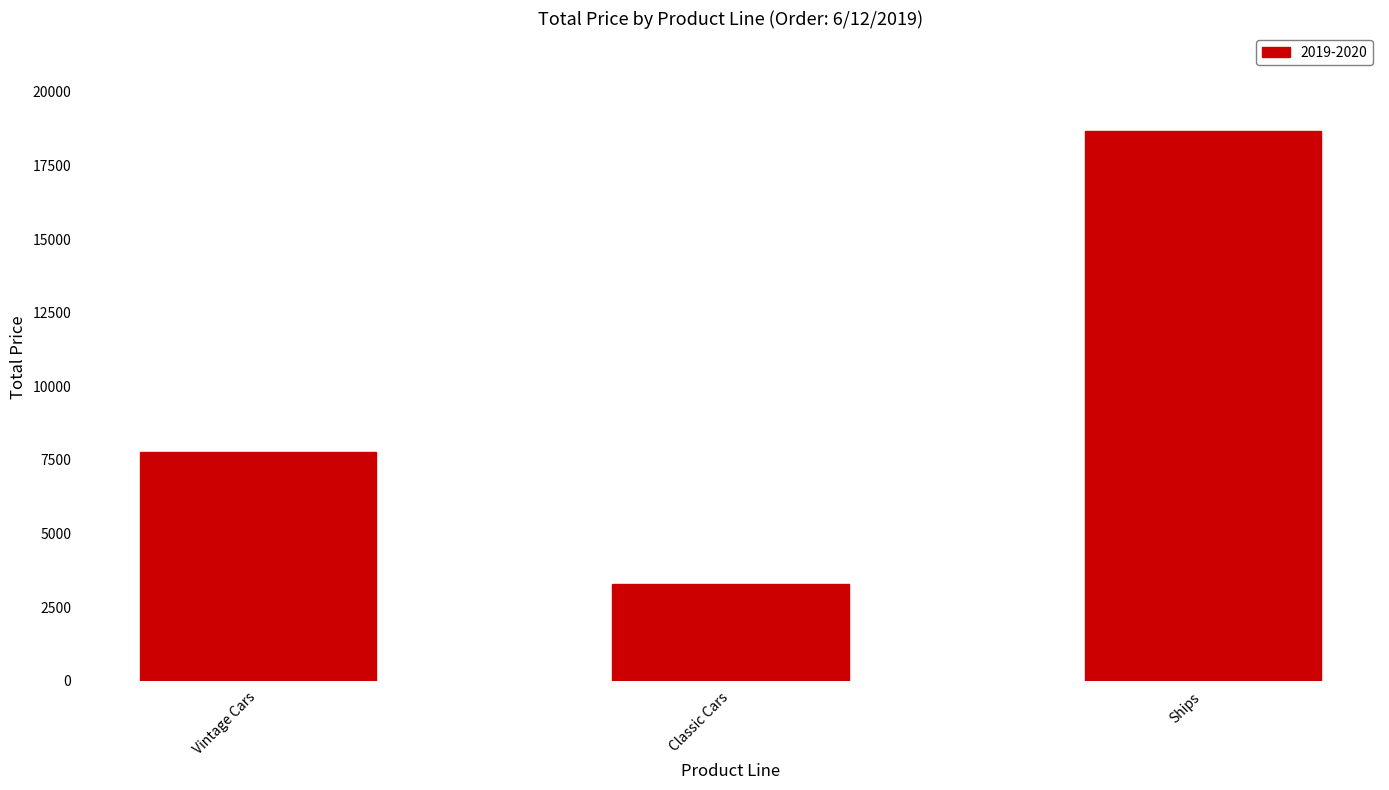

What is the label of the 2nd bar from the right?

Classic Cars